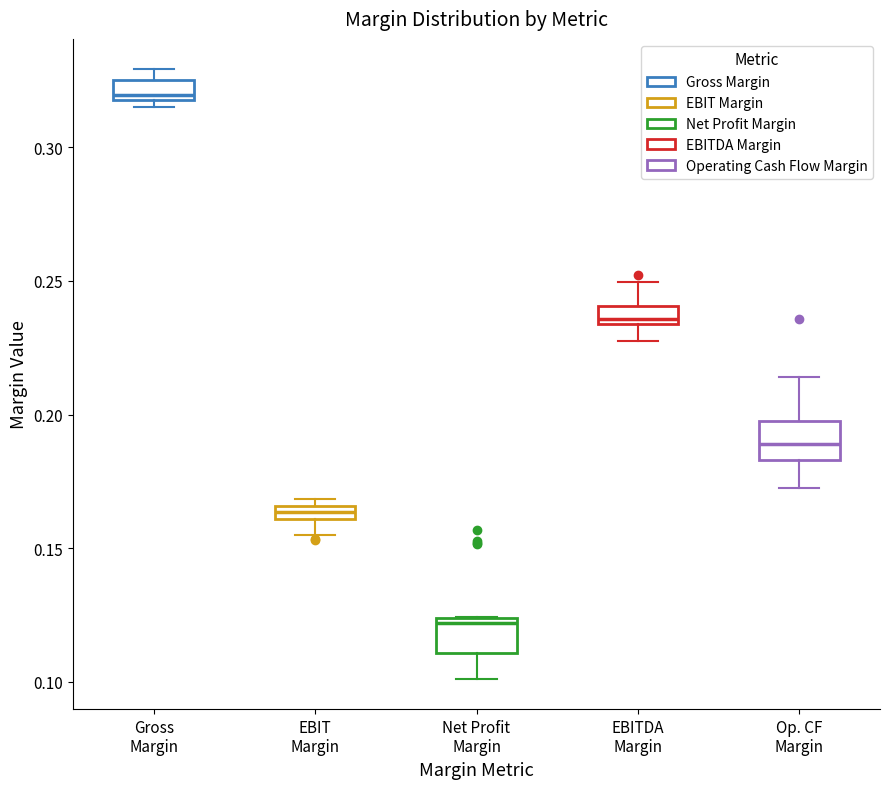

Where is the upper edge of the box for EBIT Margin on the y-axis? The values are not printed on the chart, so give them approximately, as read against the axis.

0.165